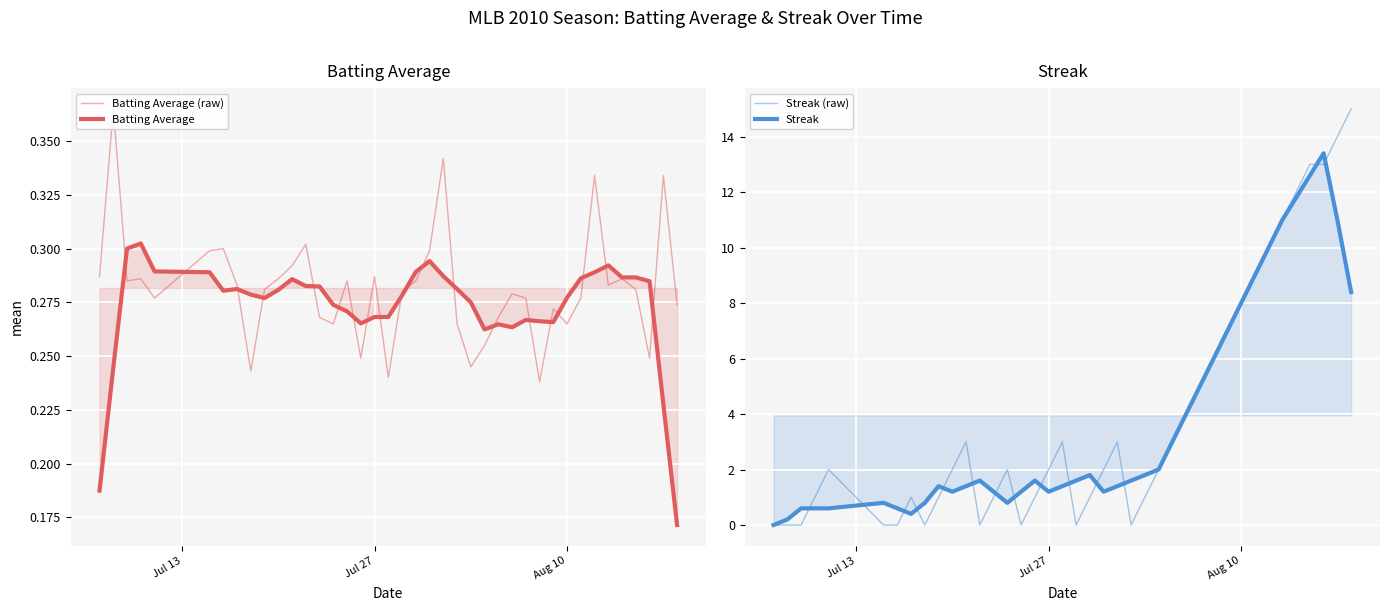

How many values in the Streak series are below 1?

10